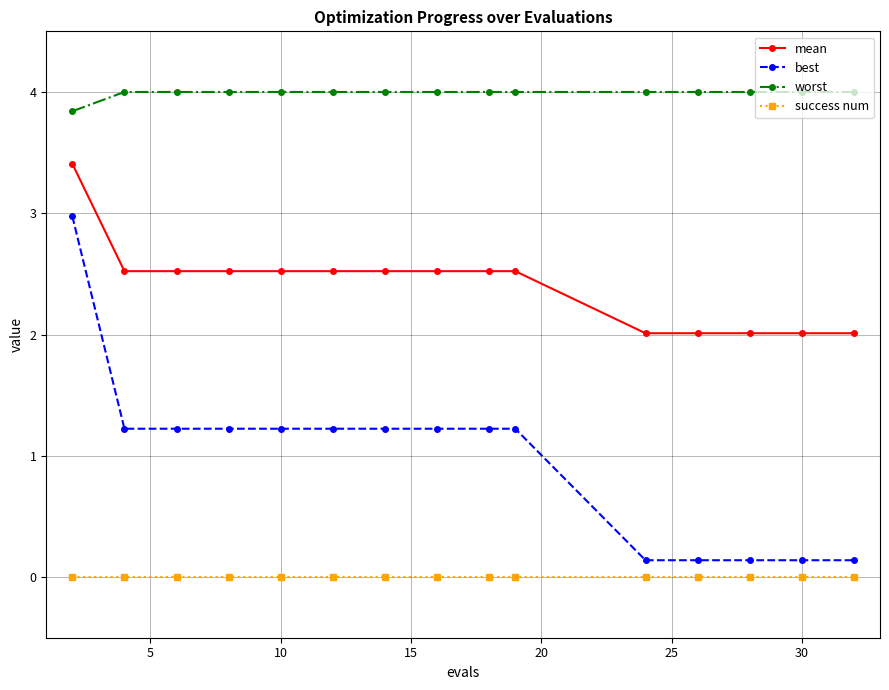

What is the value of the best point at the 4th from the left?

1.2